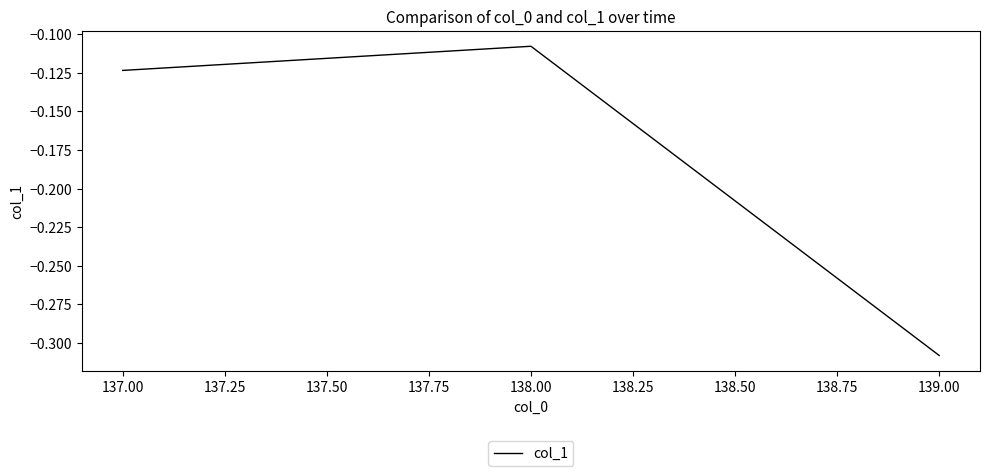

Where is the data nearest to the value 0?

138.00